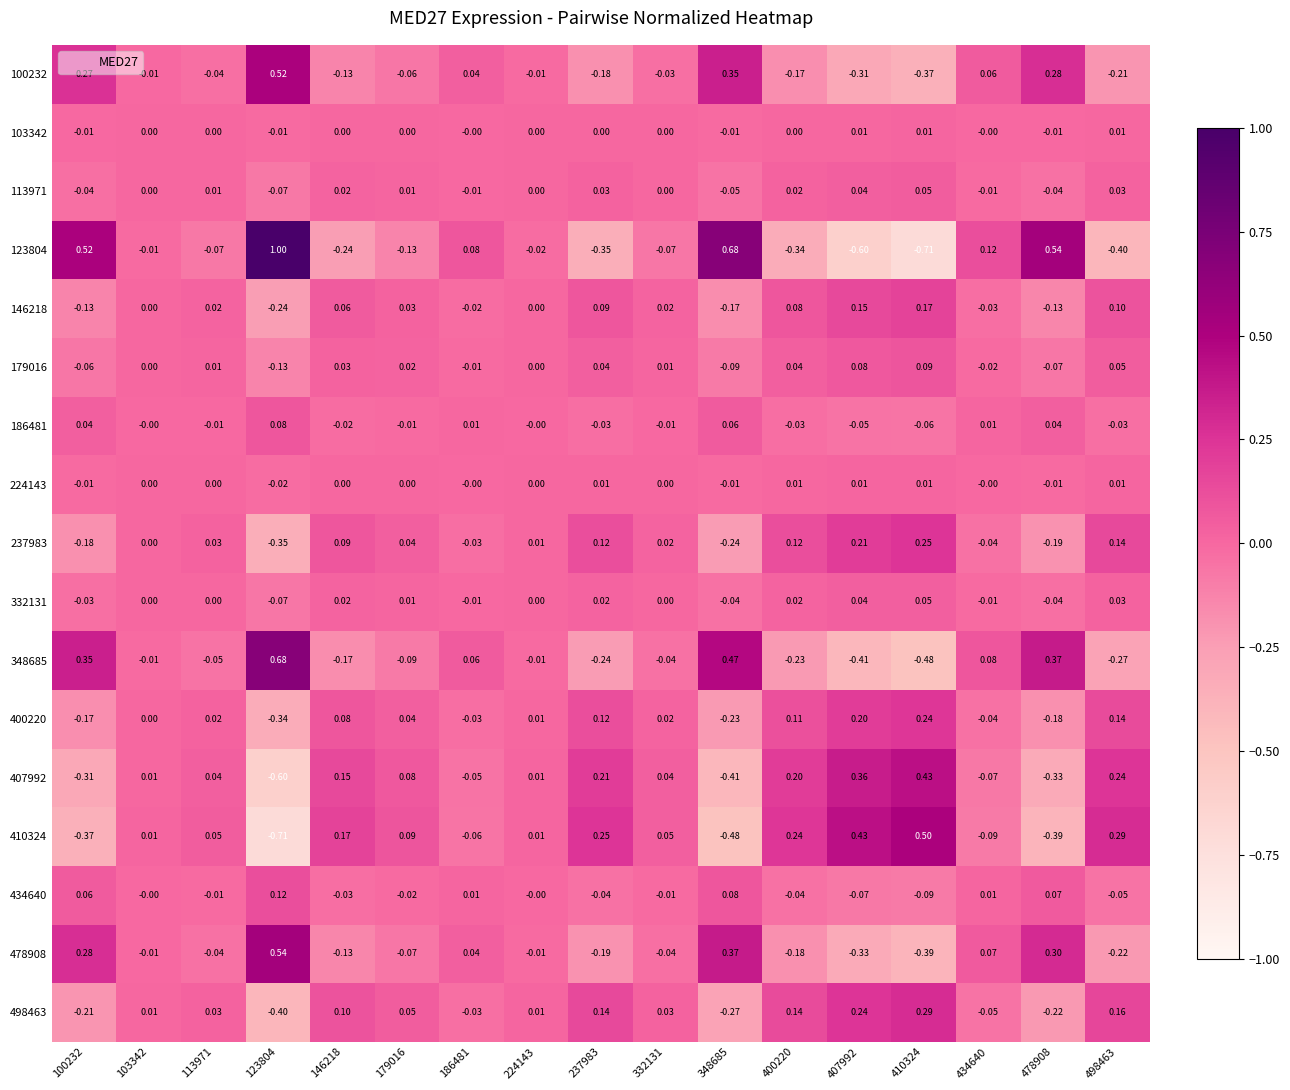

Is the value of 179016 at 103342 greater than the value of 146218 at 348685?

Yes